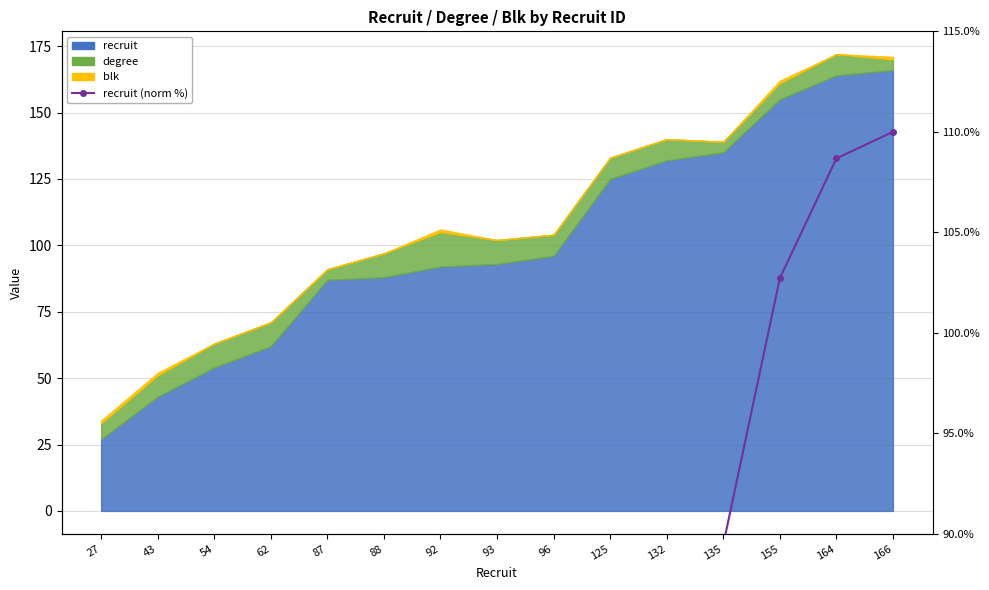

The value at 135 is 89.5. True or false?

True